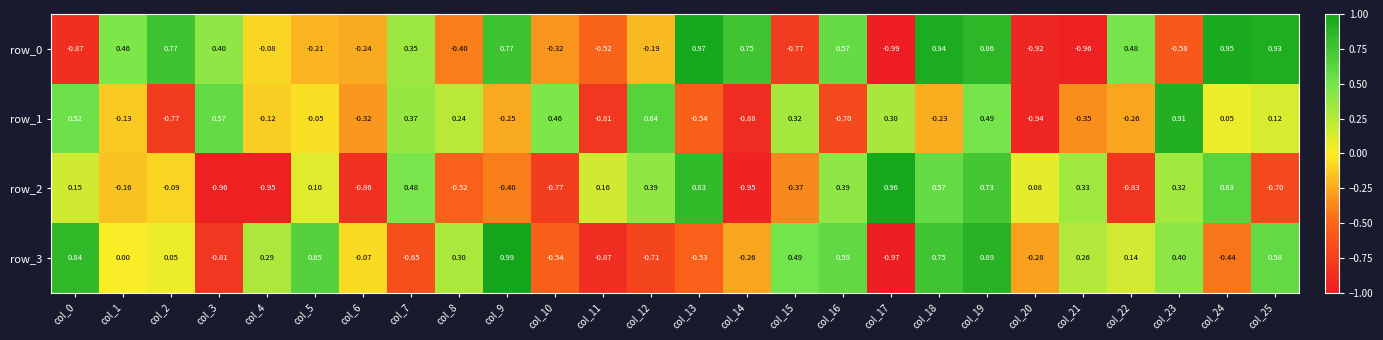

Is the value of row_2 at col_10 greater than the value of row_3 at col_20?

No